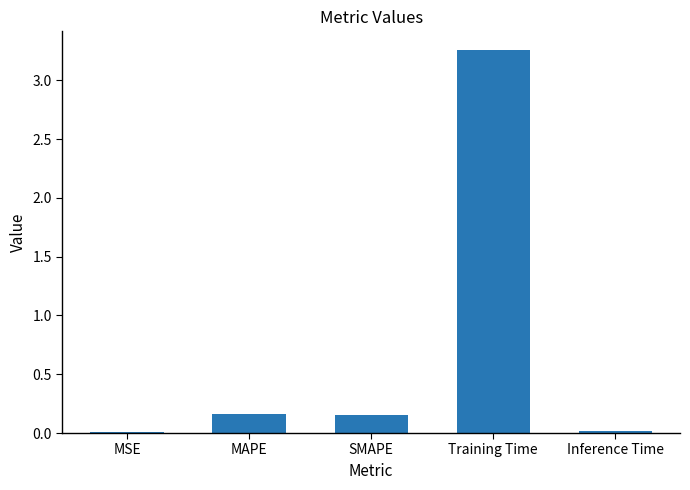

At which category does the chart reach its peak across all series?

Training Time